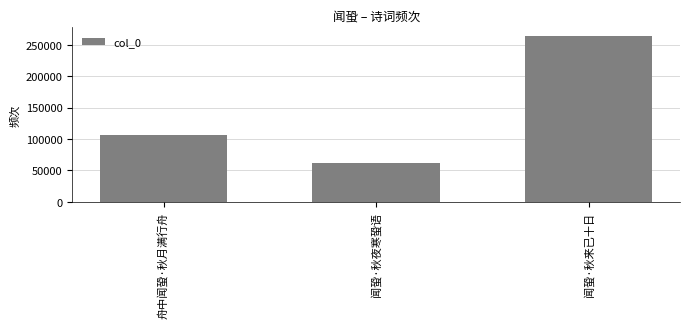

What is the sum of all values?

431537